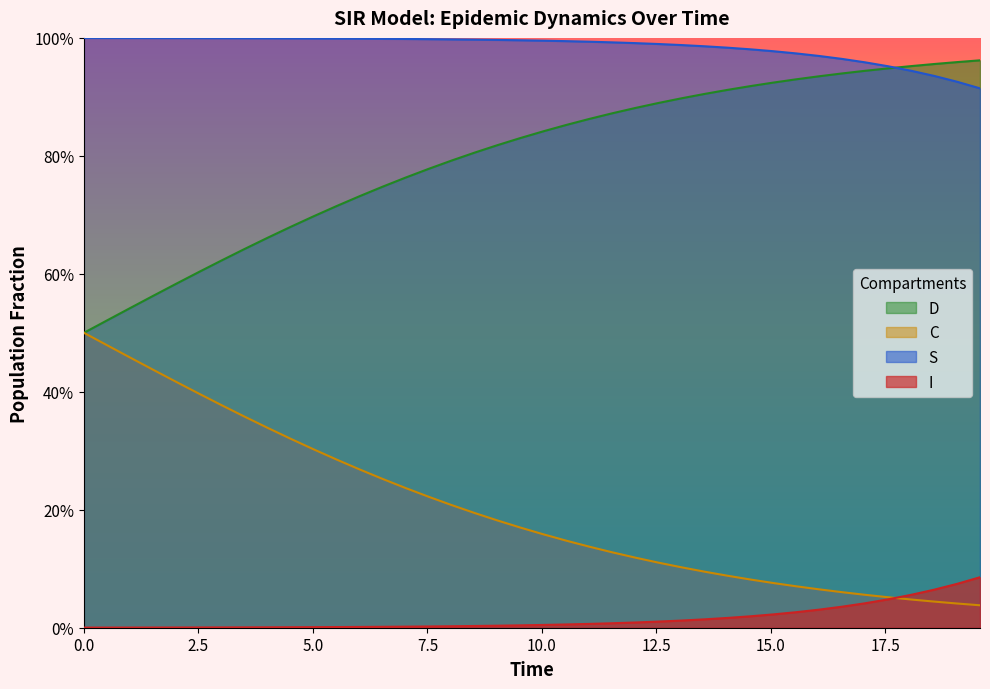

What is the average value of the D series?

0.8